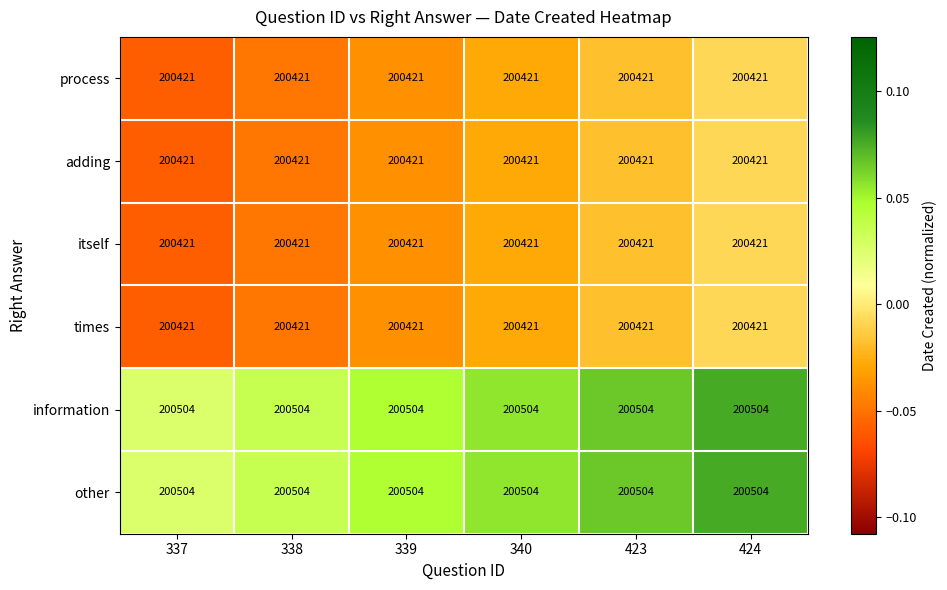

What is the total value across all series at 339?

1202692